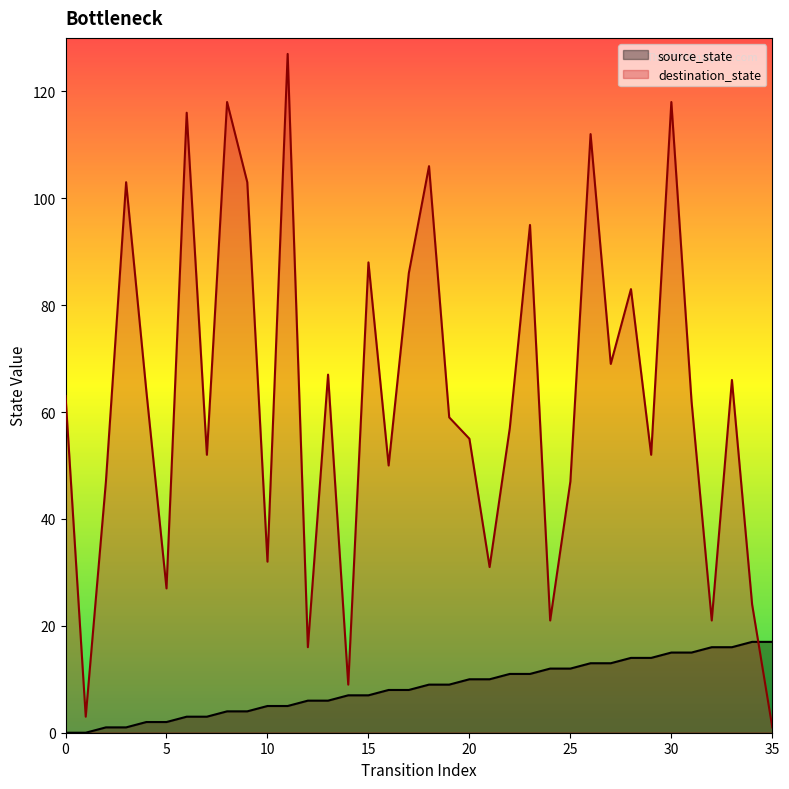

What is the maximum value for destination_state?

127